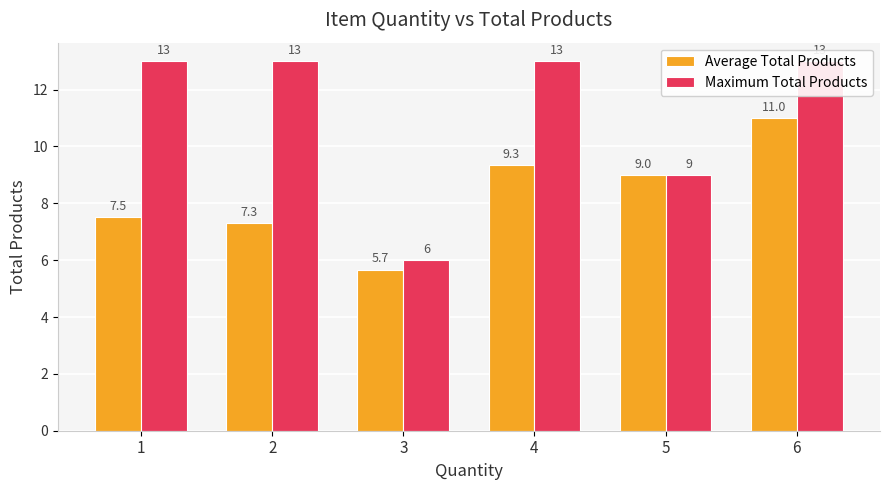

The value of Maximum Total Products at 2 is 8.8. True or false?

False